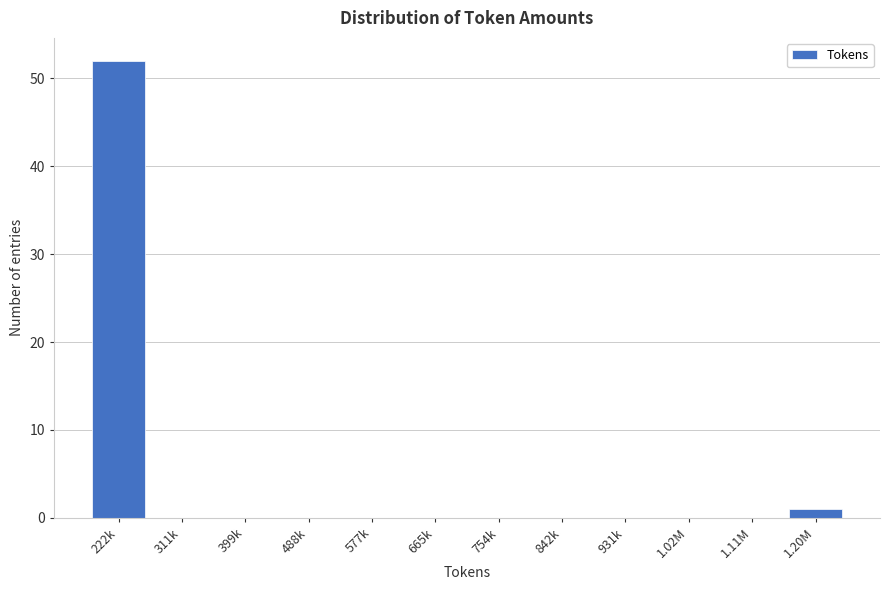

Reading left to right, list all the values displayed in this chart.

222k=52	311k=0	399k=0	488k=0	577k=0	665k=0	754k=0	842k=0	931k=0	1.02M=0	1.11M=0	1.20M=1